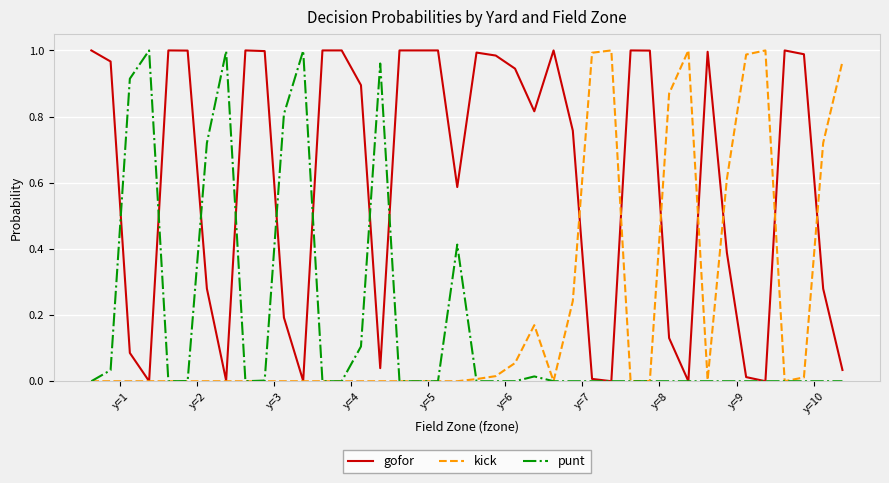

Which series has the largest total across all categories?

gofor